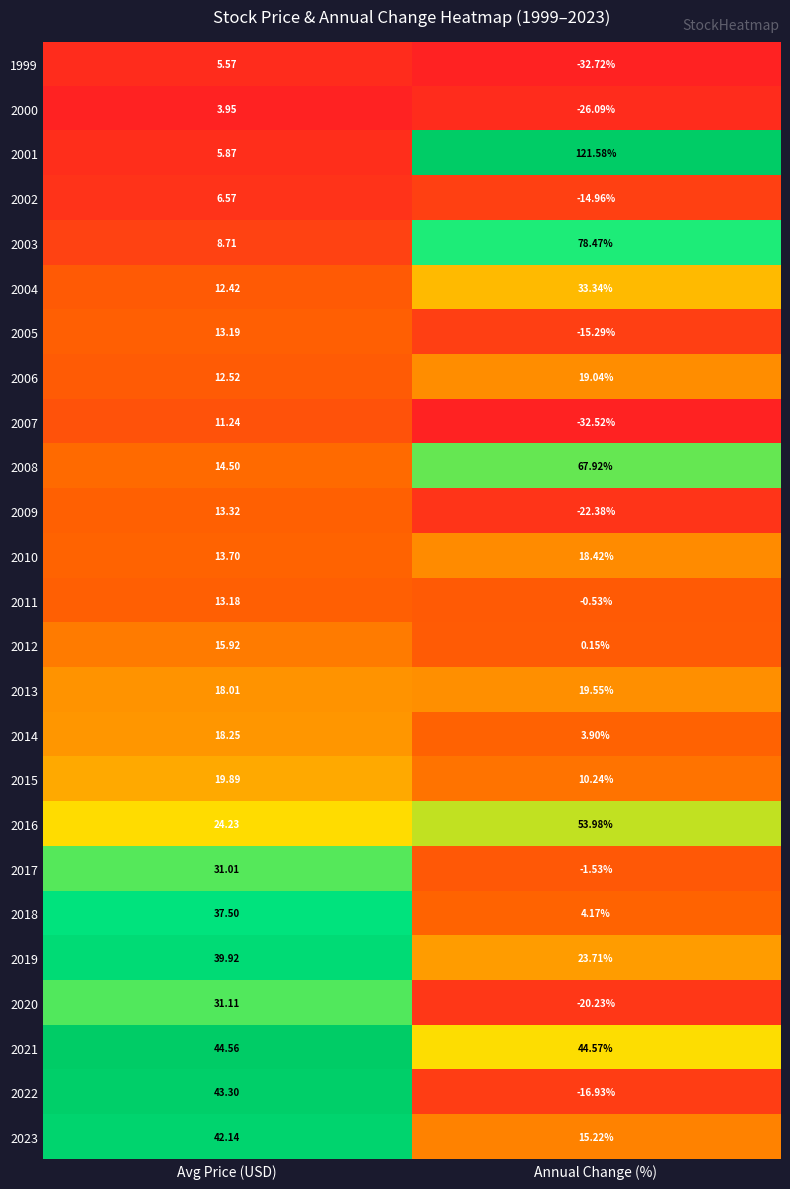

Is the value of 2020 at Annual Change (%) greater than the value of 2006 at Avg Price (USD)?

No